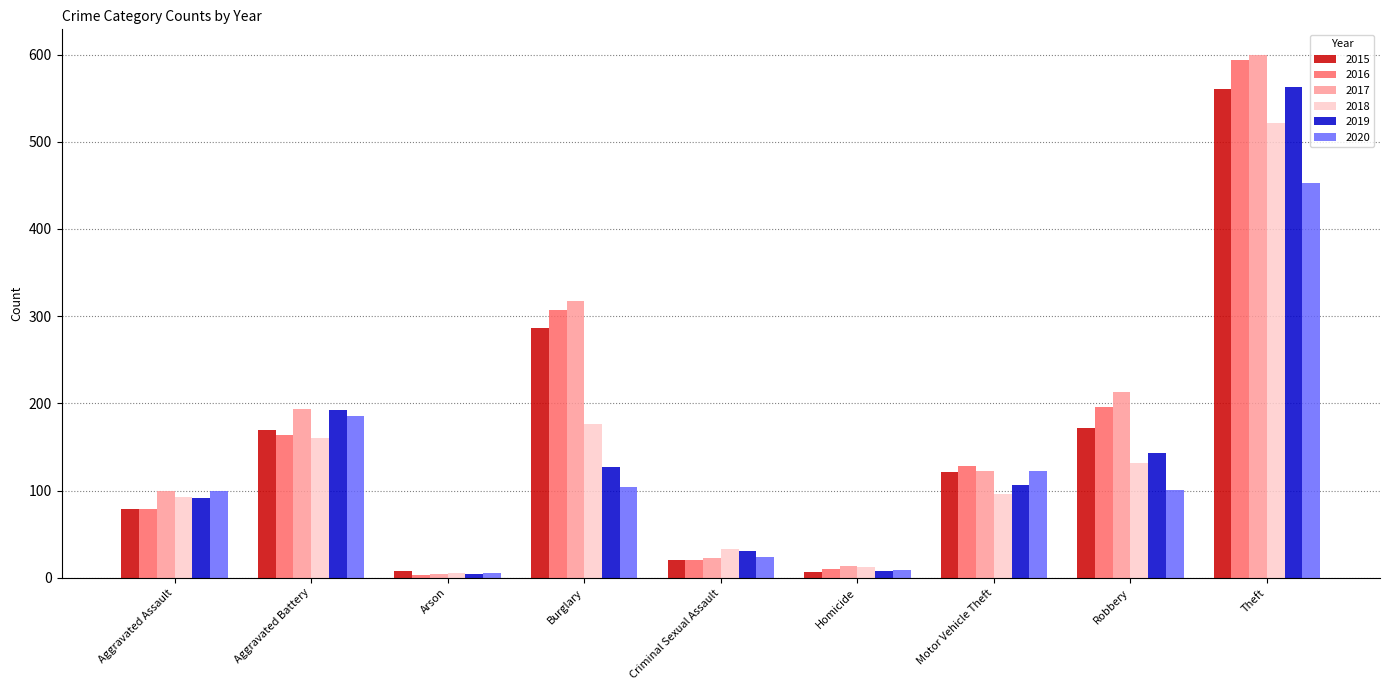

Which category has the highest value across all series?

Theft